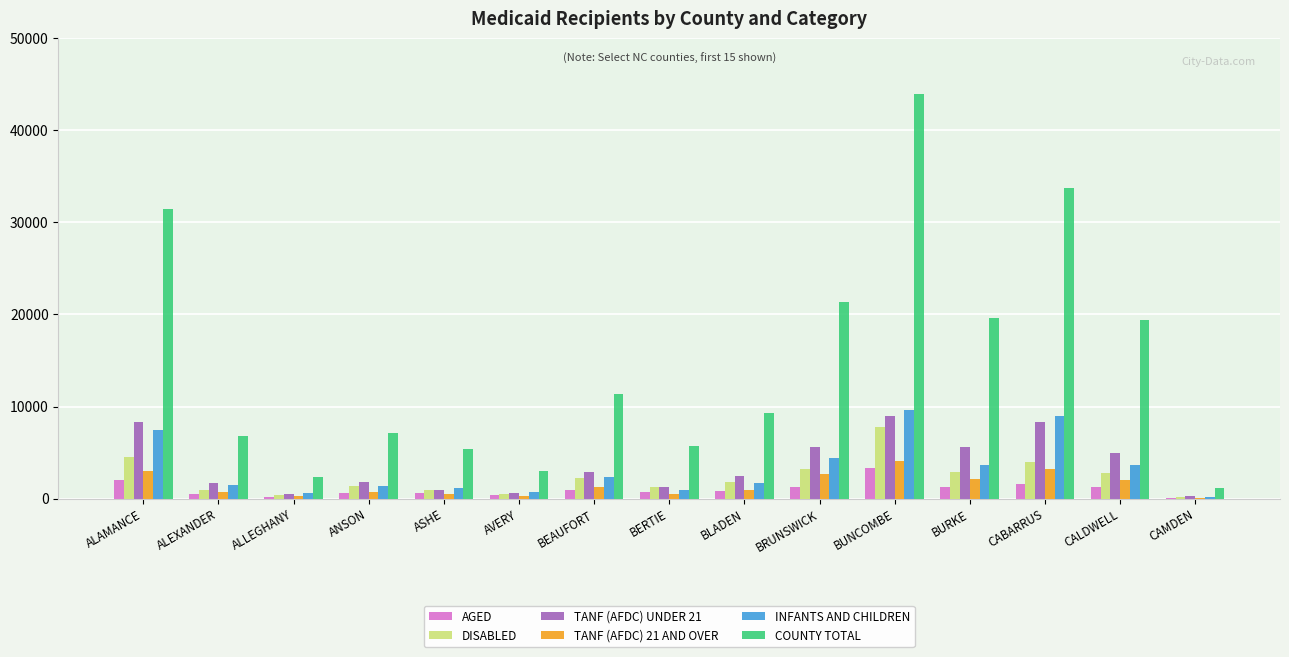

What is the greatest value displayed?

43999